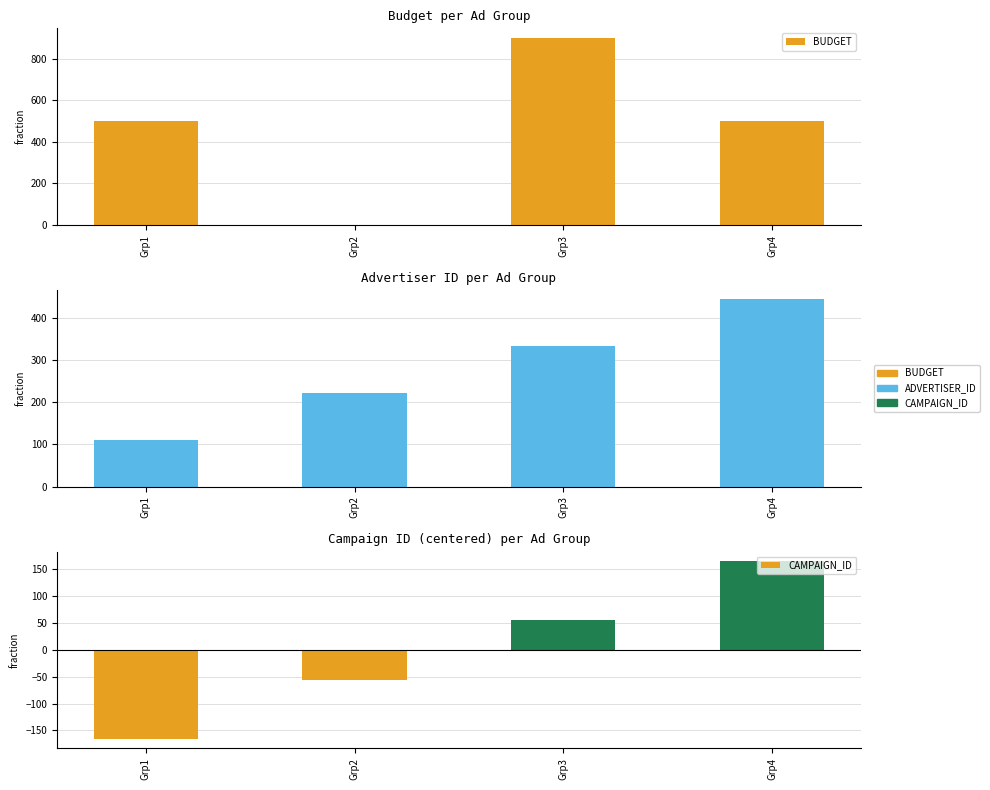

How many bars are there in each group?

3